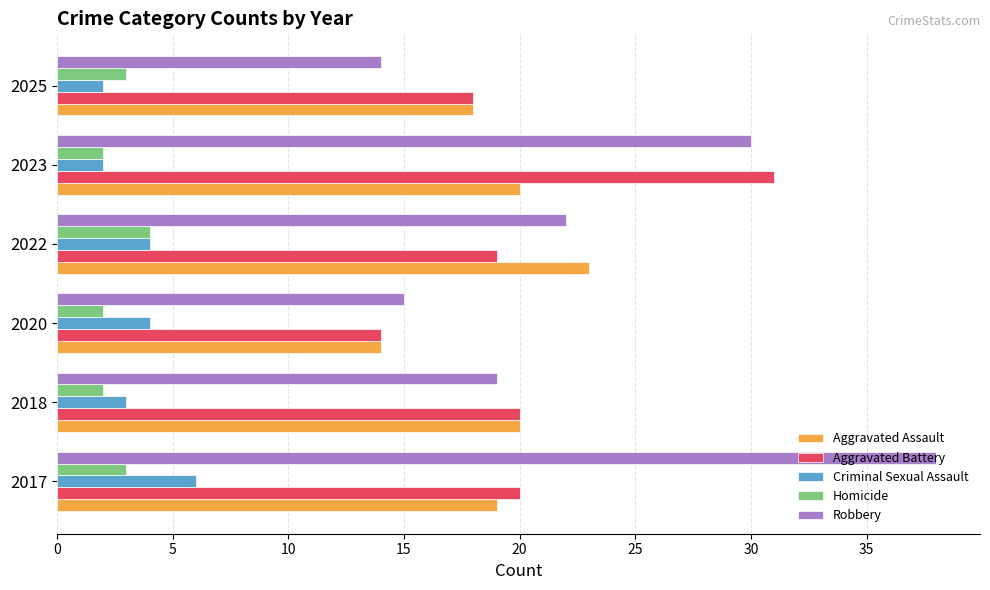

The Aggravated Assault series shows 36 at 2018. True or false?

False